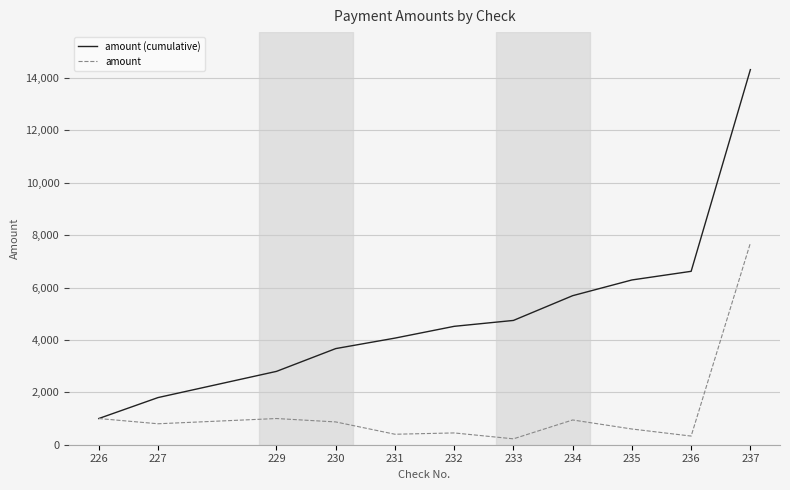

The value of amount at 237 is 13227. True or false?

False